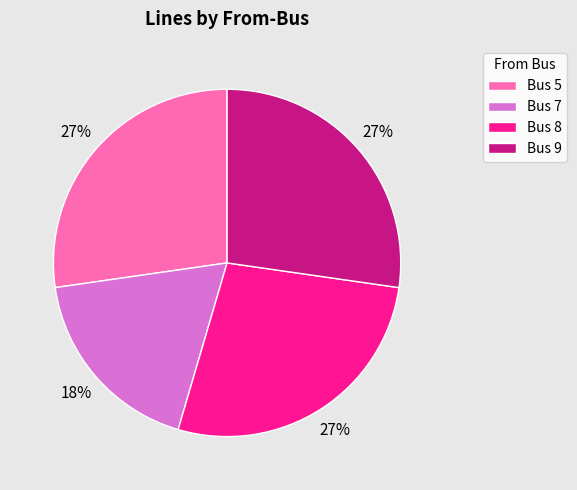

To the nearest percent, what is the difference between the largest and smallest slice percentages?

9%